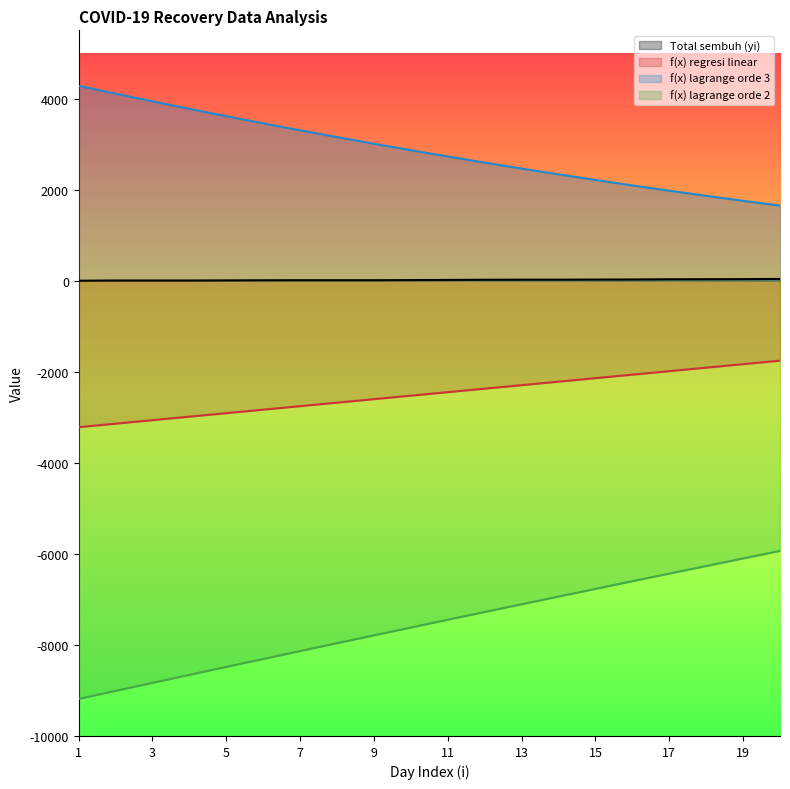

Does the chart display data point markers on the line(s)?

No